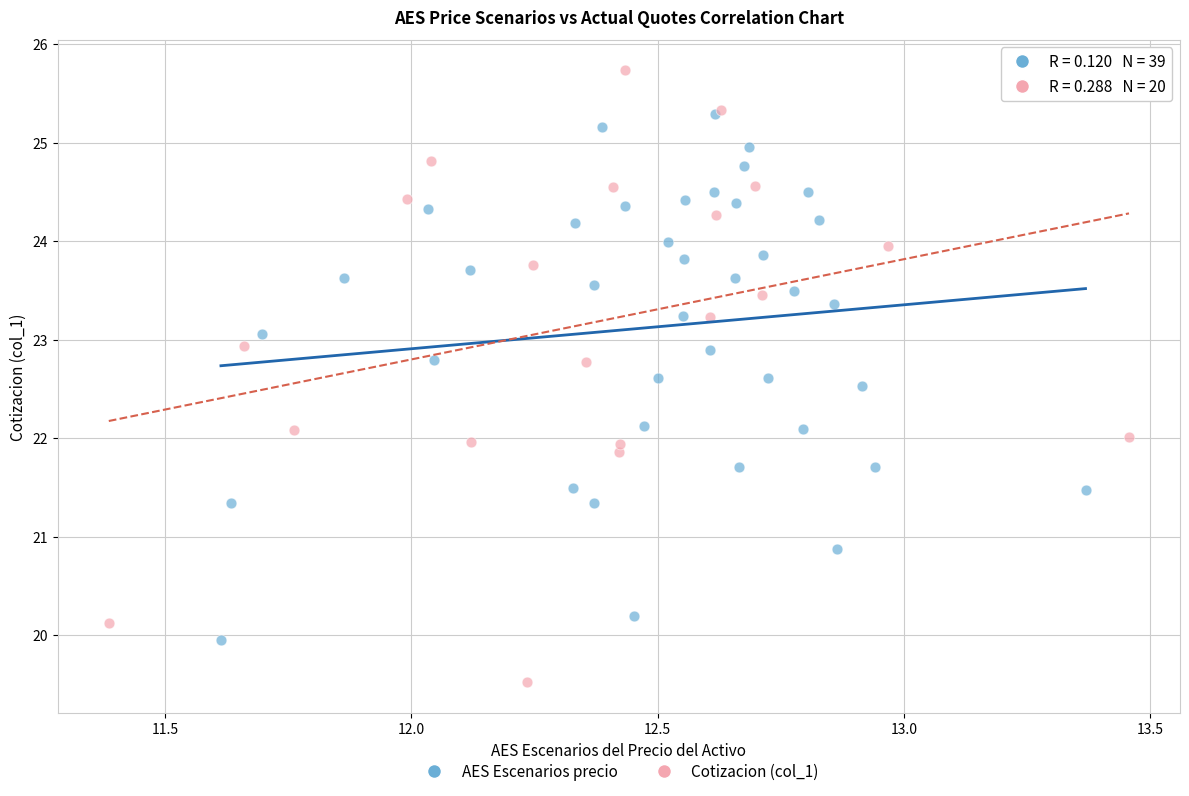

Which series reaches the maximum Y coordinate?

Cotizacion (col_1)